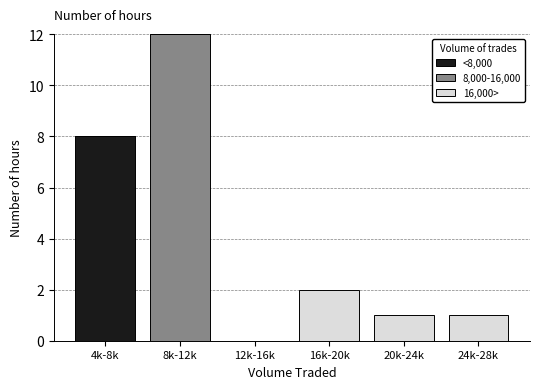

Reading right to left, list the values for the <8,000 series.

24k-28k=0	20k-24k=0	16k-20k=0	12k-16k=0	8k-12k=0	4k-8k=8